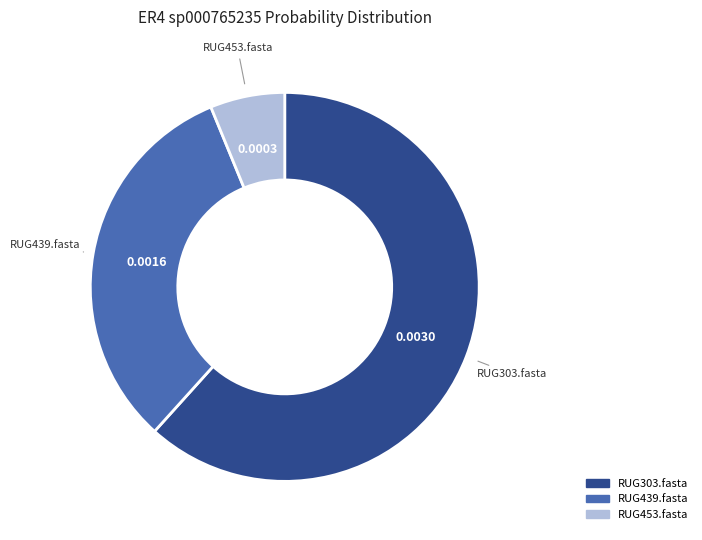

Which category accounts for the majority?

RUG303.fasta